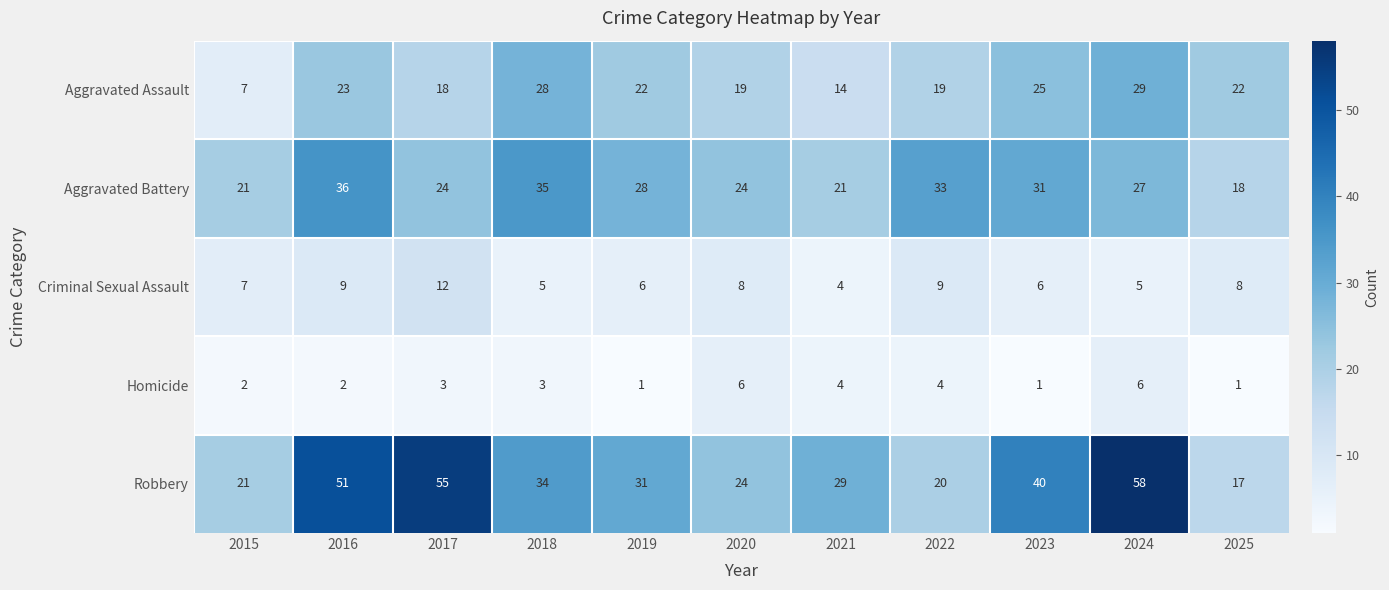

The Homicide series shows 1 at 2019. True or false?

True